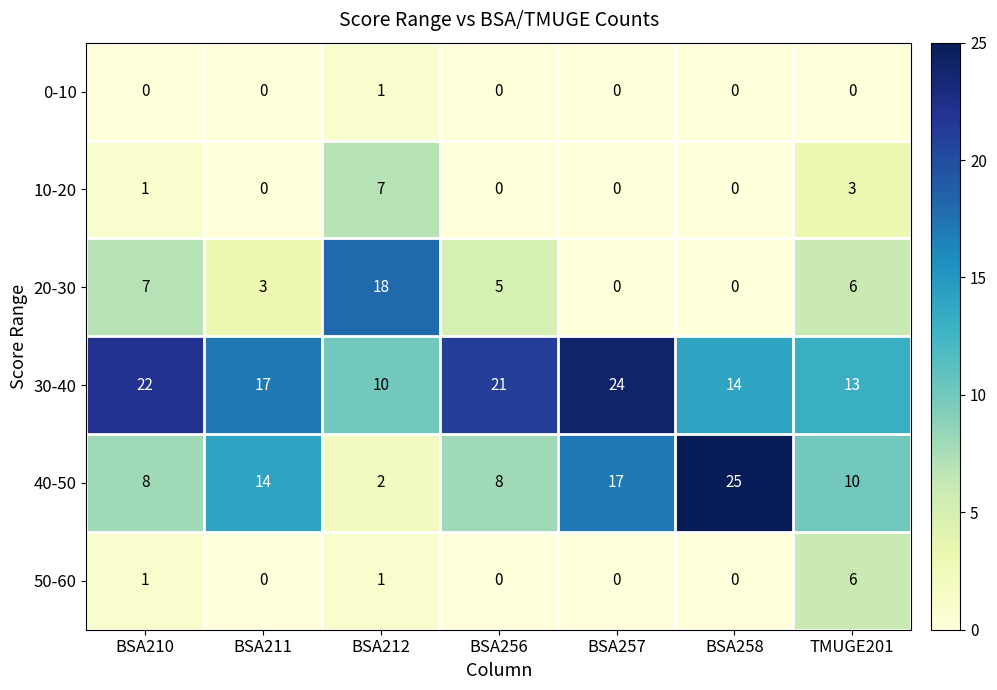

At which label does 30-40 first exceed 17?

BSA210